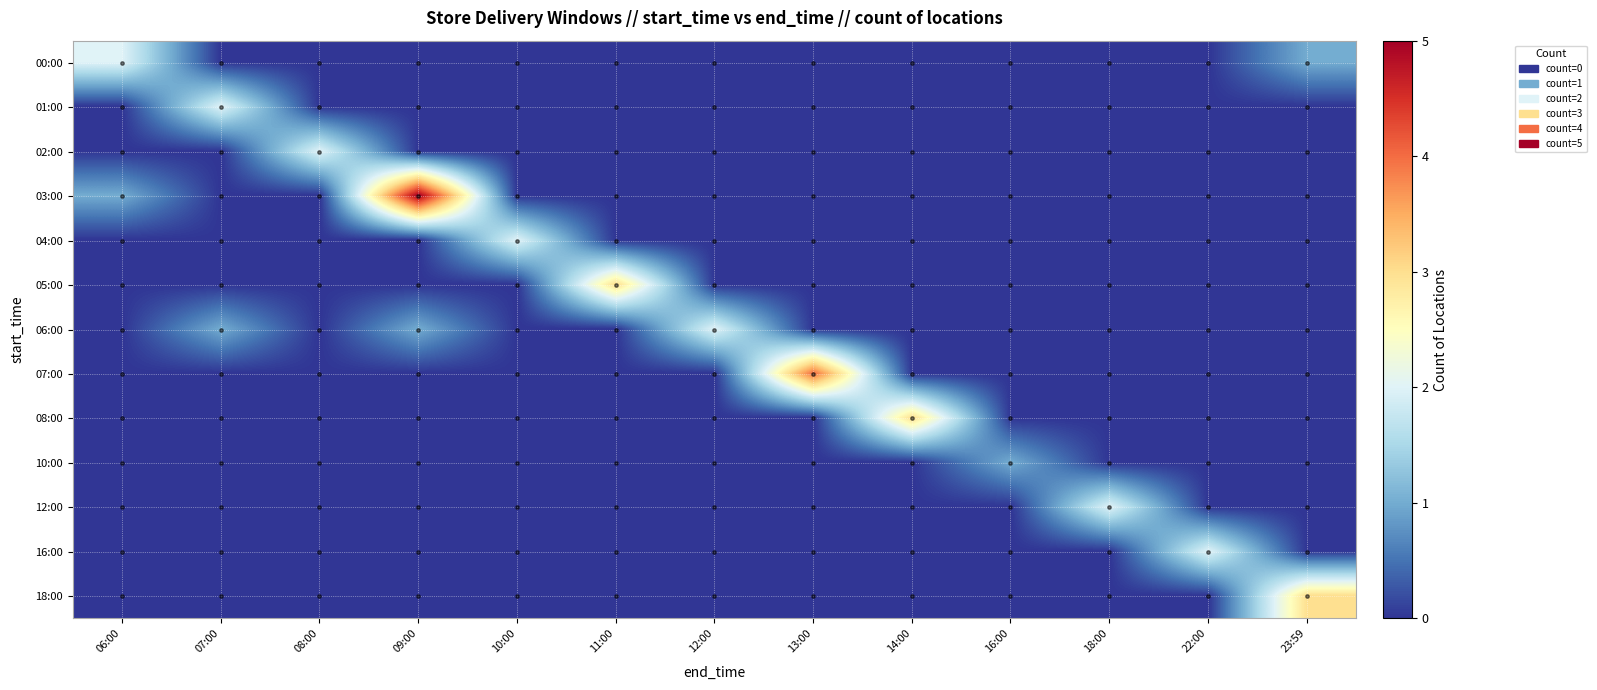

At which category is the sum across all series the highest?

09:00